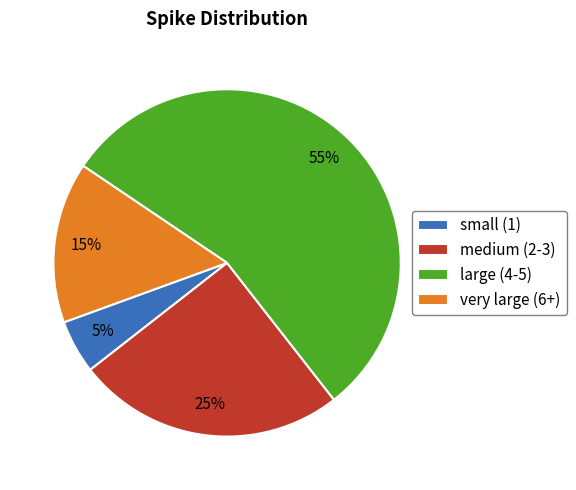

True or false: large (4-5) accounts for 55% of the total.

True